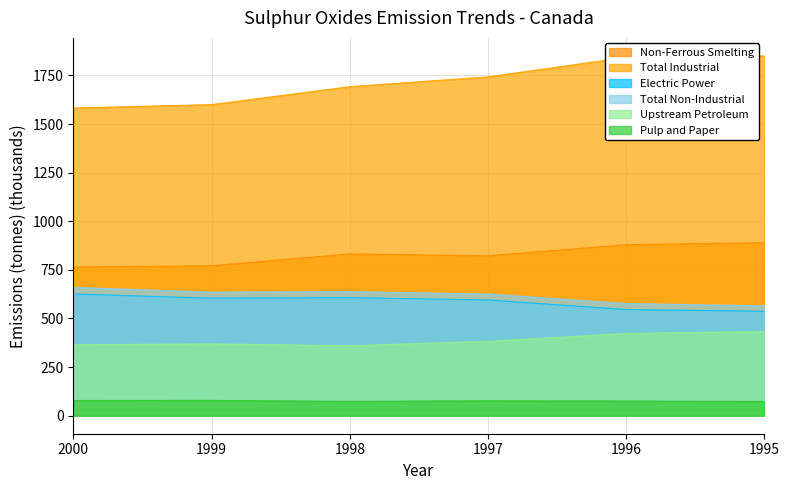

How many lines are shown in the chart?

6